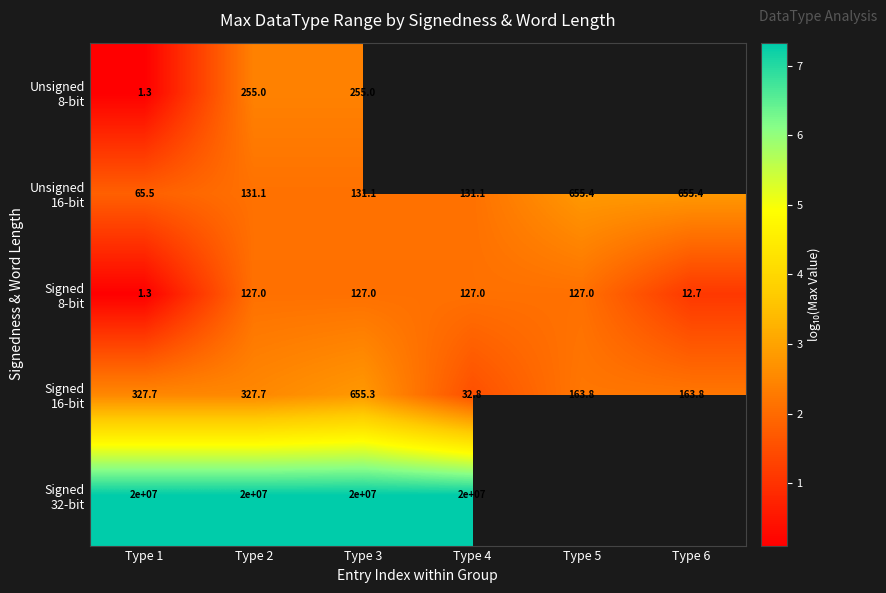

At which label does Signed 16-bit reach its minimum?

Type 4